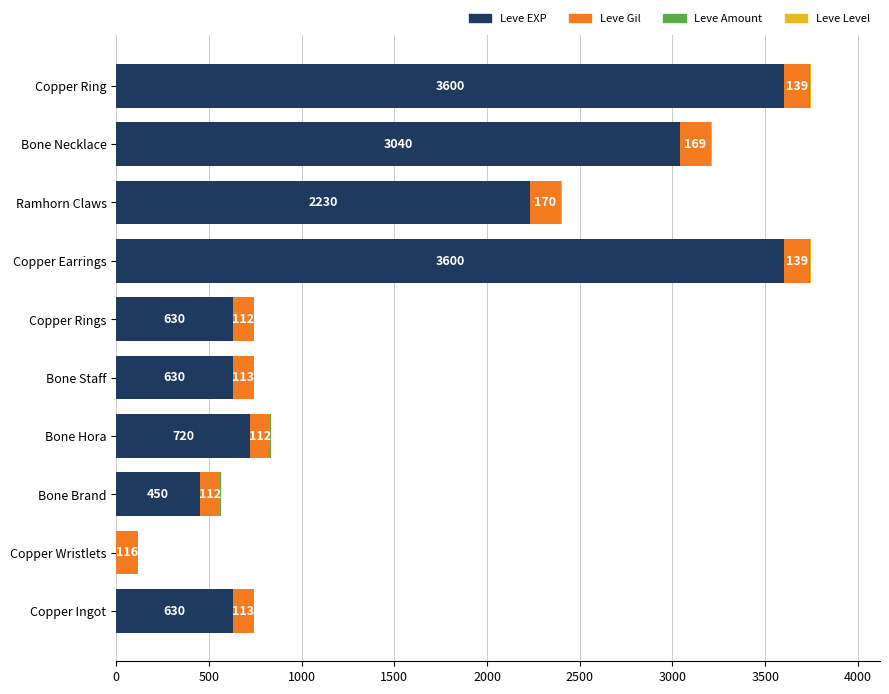

The Leve EXP series shows 140 at Bone Brand. True or false?

False